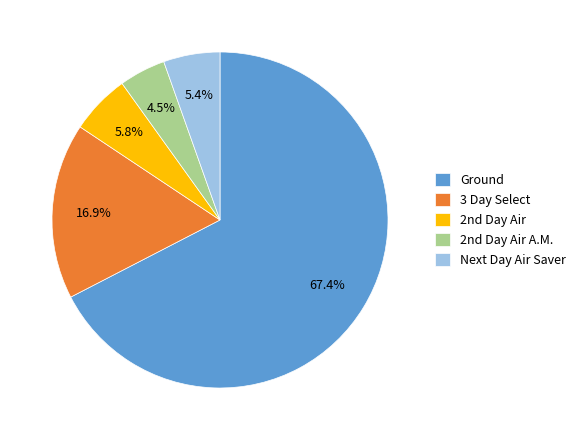

What percentage is the Ground slice, to the nearest percent?

67%